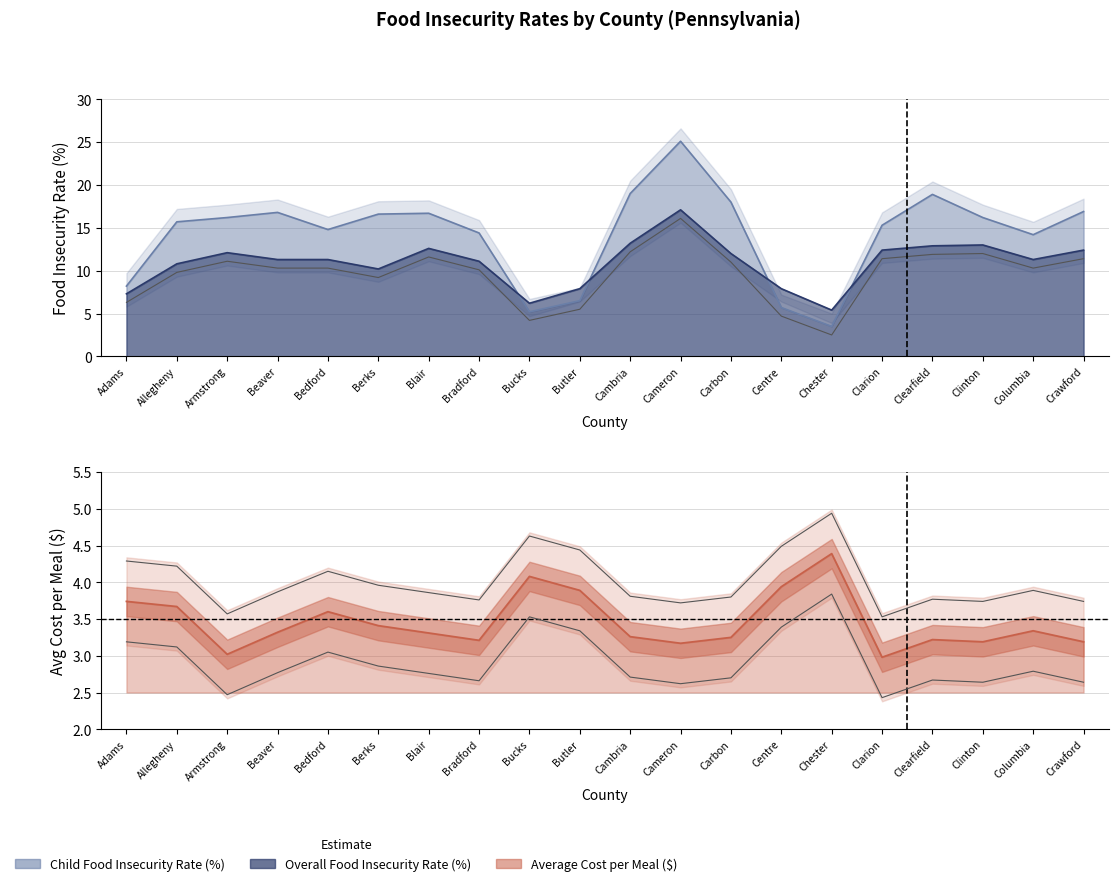

List the series in order of their overall mean, highest first.

Child Food Insecurity Rate (%), Overall Food Insecurity Rate (%), Average Cost per Meal ($)